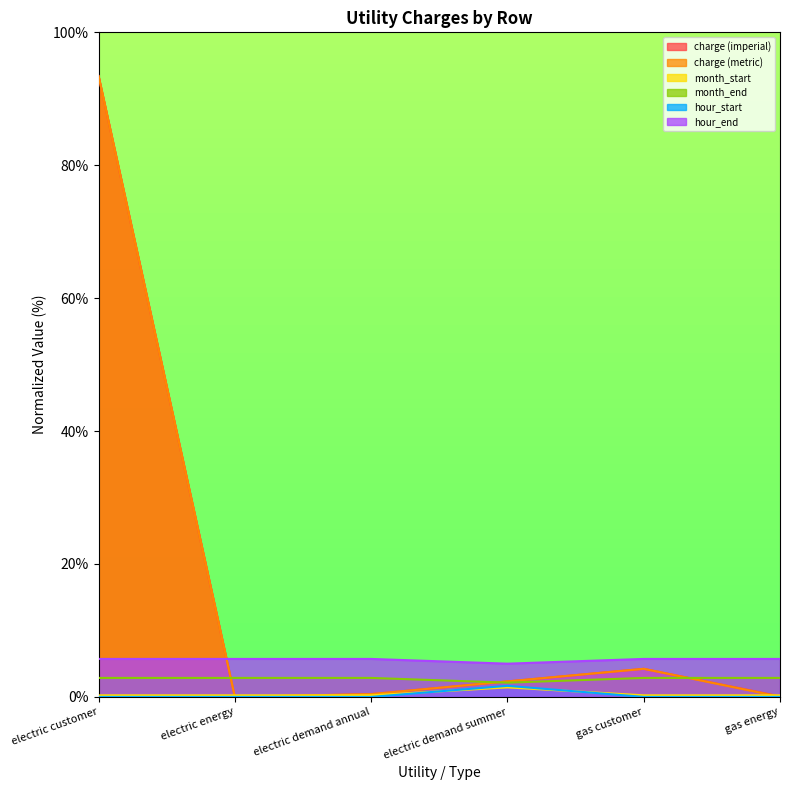

What is the maximum value shown in the chart?

93.4